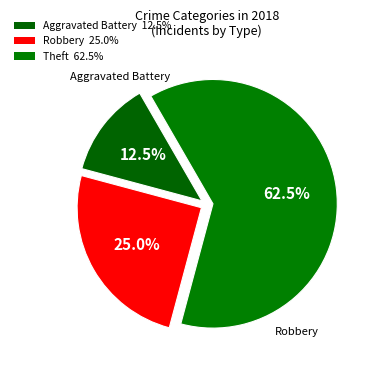

Count the number of slices in the pie.

3